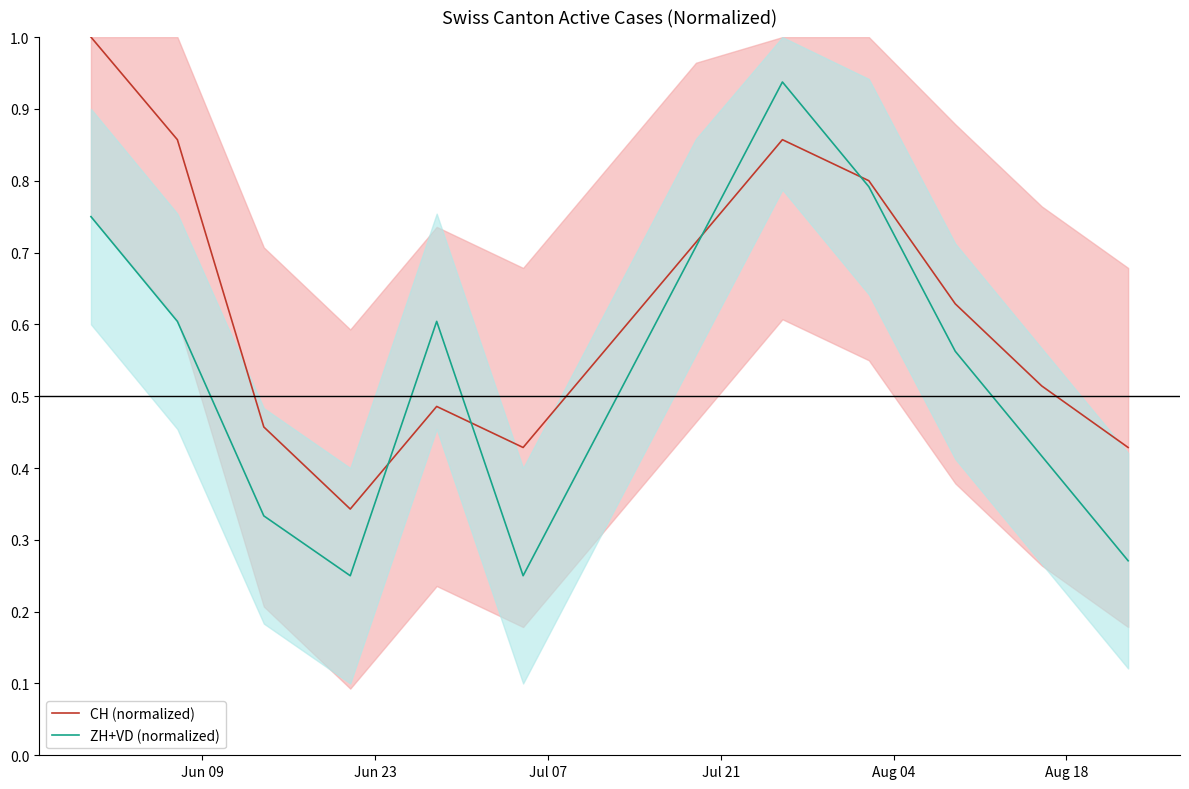

List the series in order of their peak value, lowest first.

ZH+VD (normalized), CH (normalized)